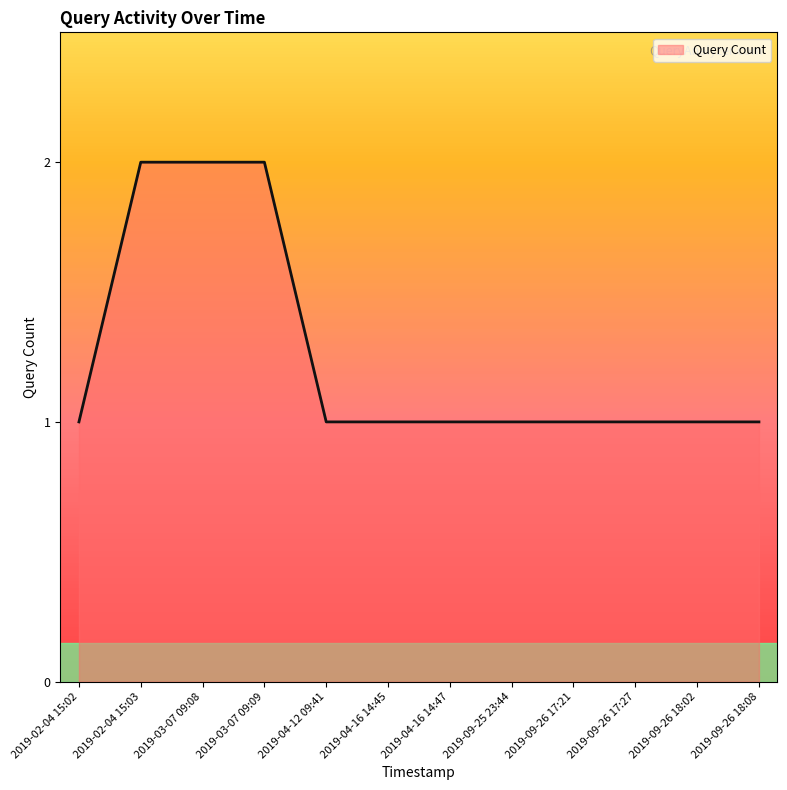

What is the greatest value displayed?

2